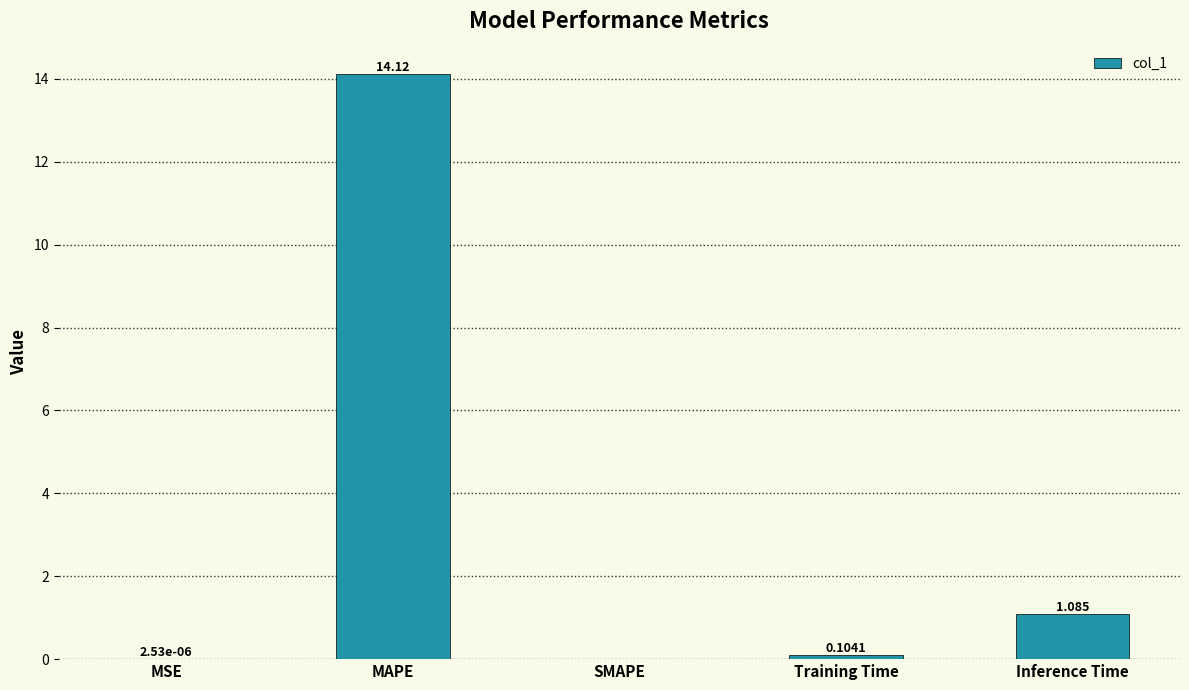

What is the difference between the values at MAPE and MSE?

14.1